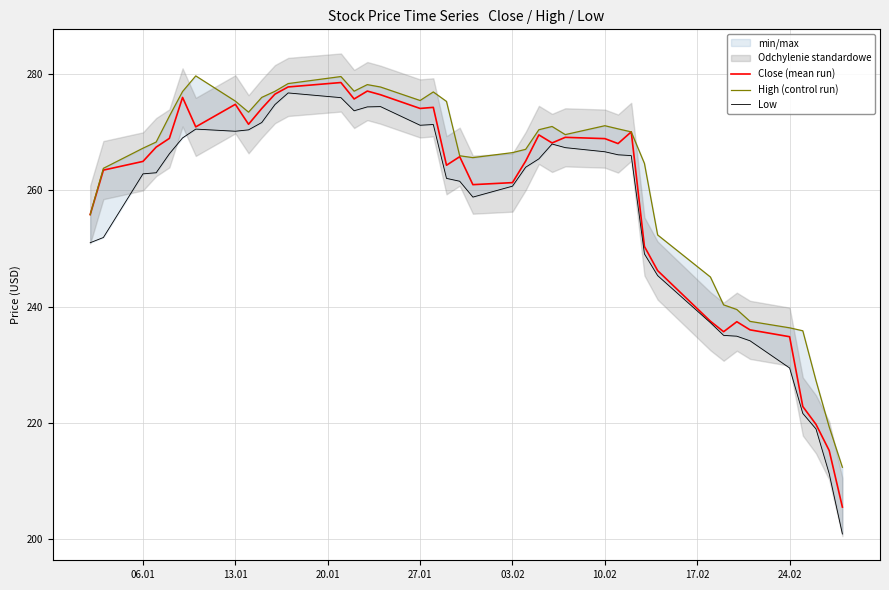

How many values in the High (control run) series exceed 270?

20